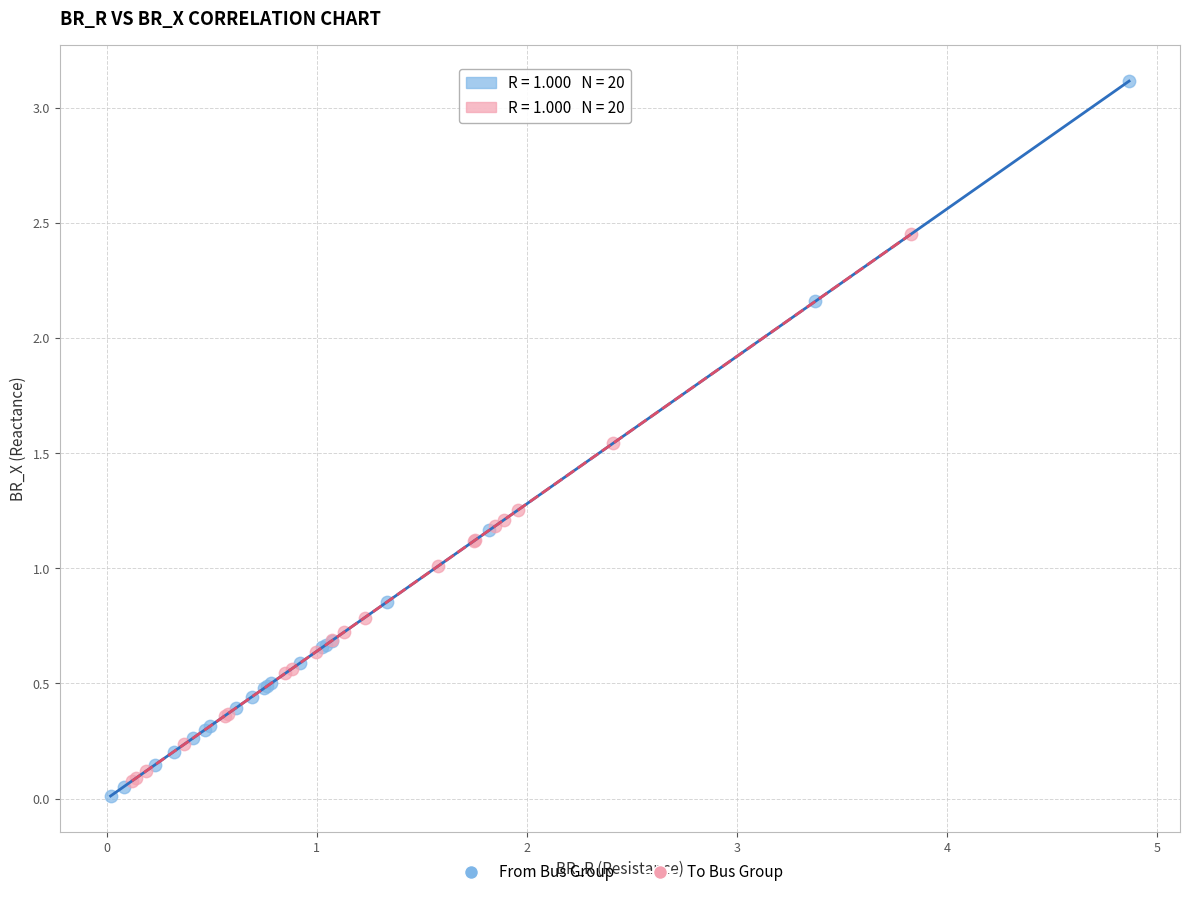

Which series has the largest Y range (max minus min)?

From Bus Group